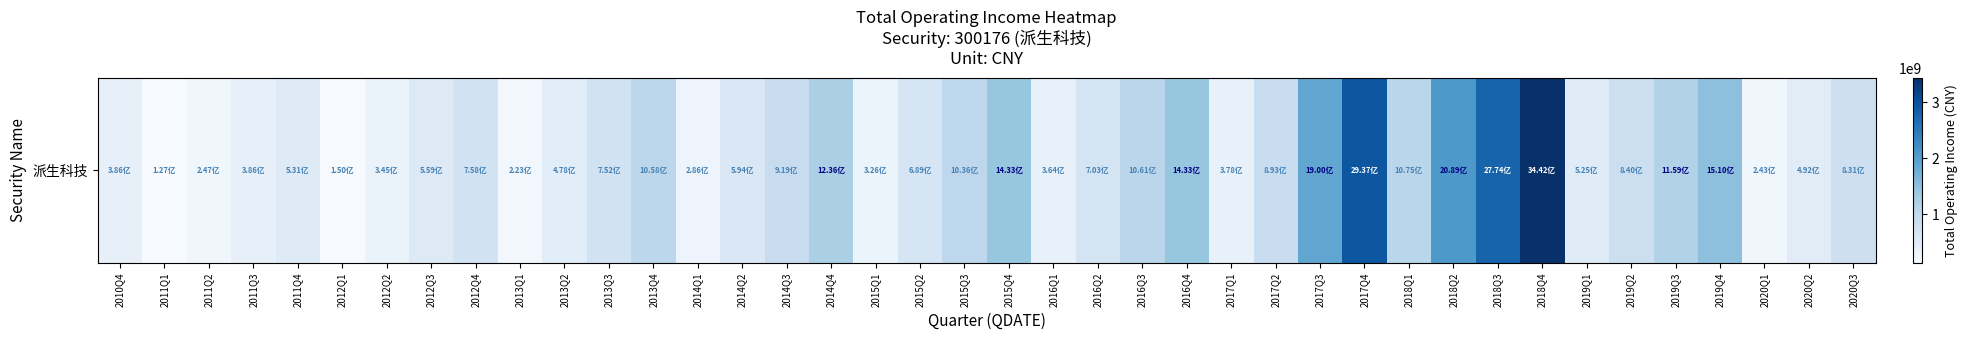

How many series are shown in this chart?

1